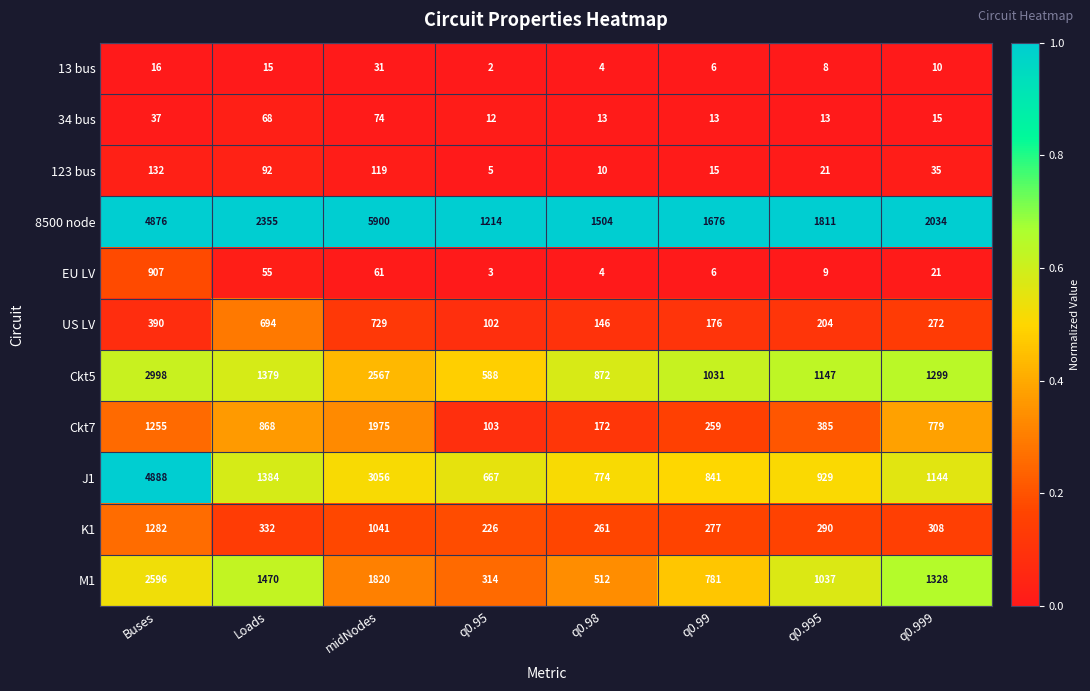

Which category has the lowest value across all series?

q0.95